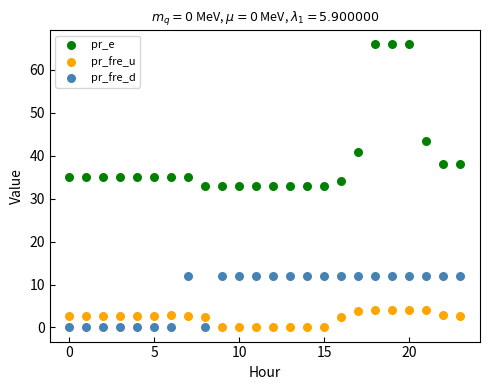

Across all data points, what is the range of Y values (max minus min)?

65.9